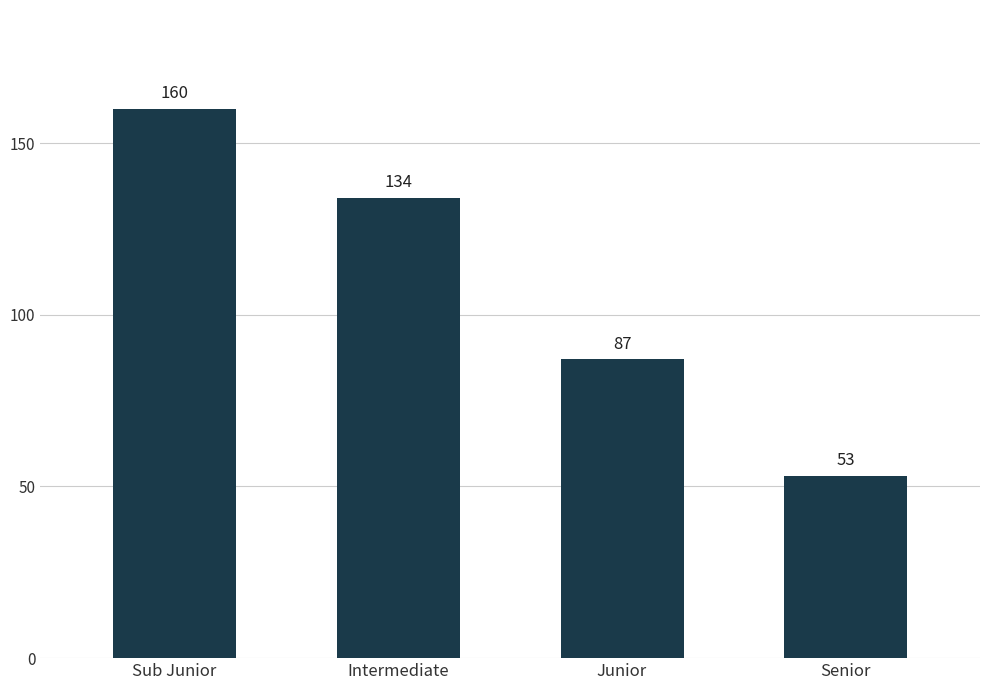

True or false: the data shows 53 at Senior.

True